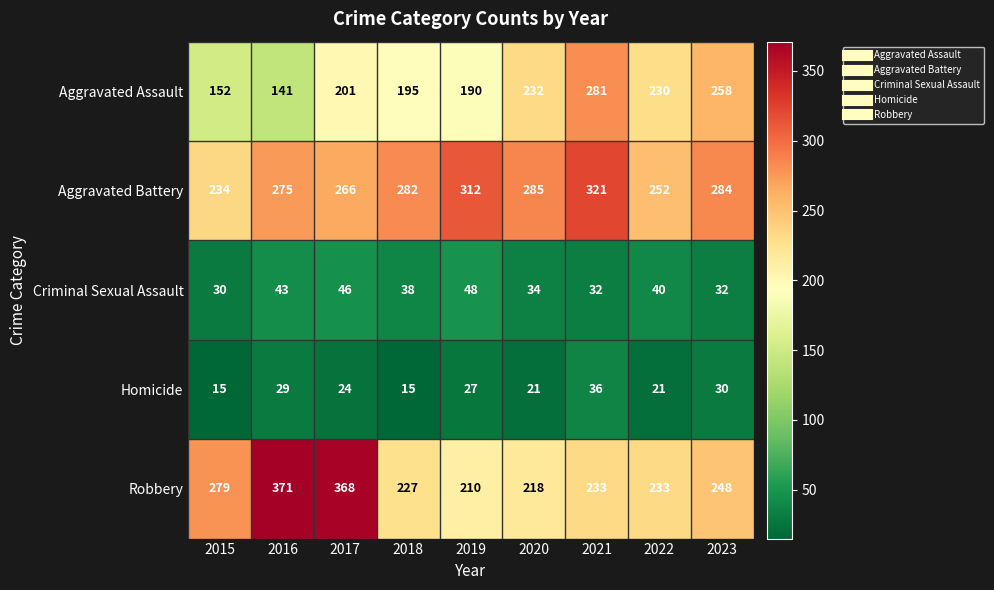

At which label does Aggravated Battery reach its minimum?

2015